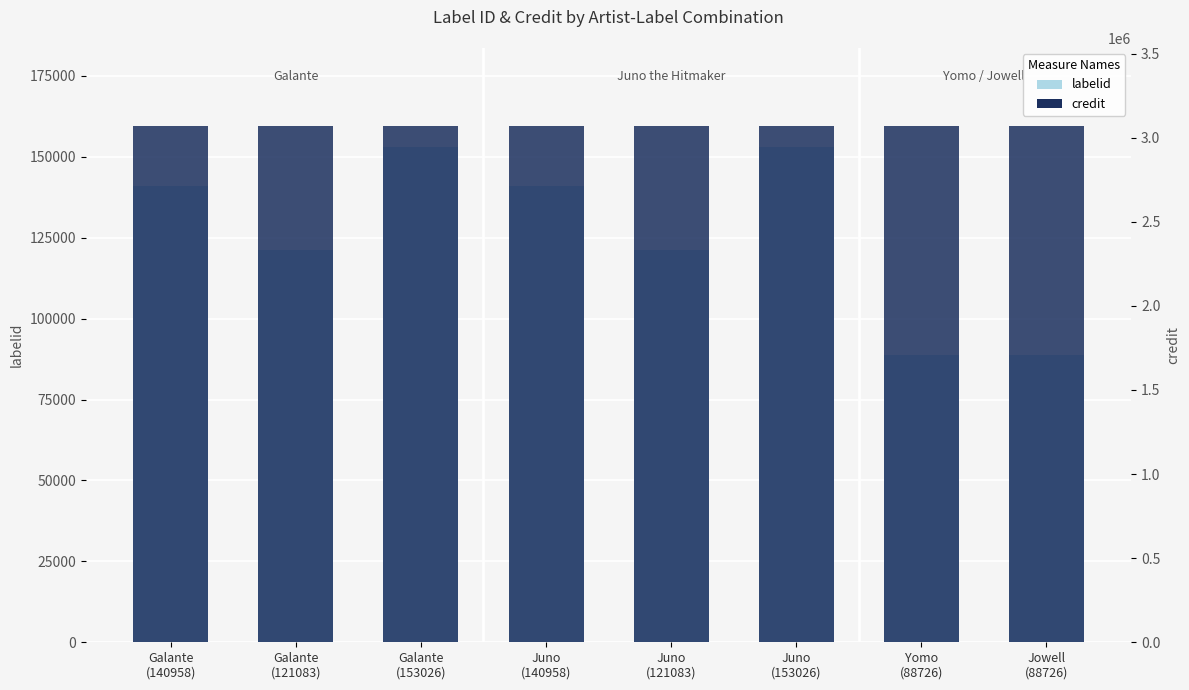

Reading left to right, what are all the values shown in this chart?

labelid: Galante
(140958)=140958	Galante
(121083)=121083	Galante
(153026)=153026	Juno
(140958)=140958	Juno
(121083)=121083	Juno
(153026)=153026	Yomo
(88726)=88726	Jowell
(88726)=88726
credit: Galante
(140958)=3072433	Galante
(121083)=3072433	Galante
(153026)=3072433	Juno
(140958)=3072433	Juno
(121083)=3072433	Juno
(153026)=3072433	Yomo
(88726)=3072439	Jowell
(88726)=3072439